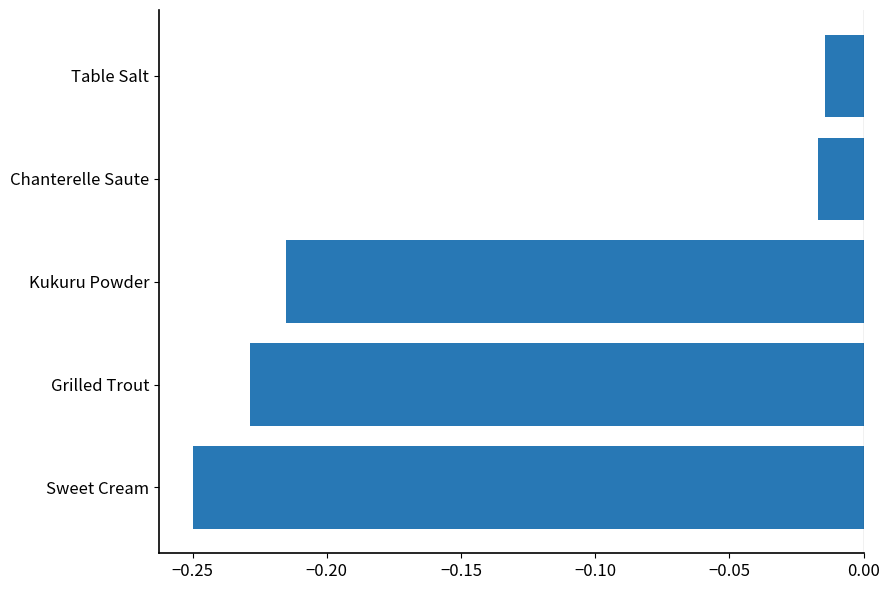

Which label corresponds to the smallest value in the chart?

Sweet Cream